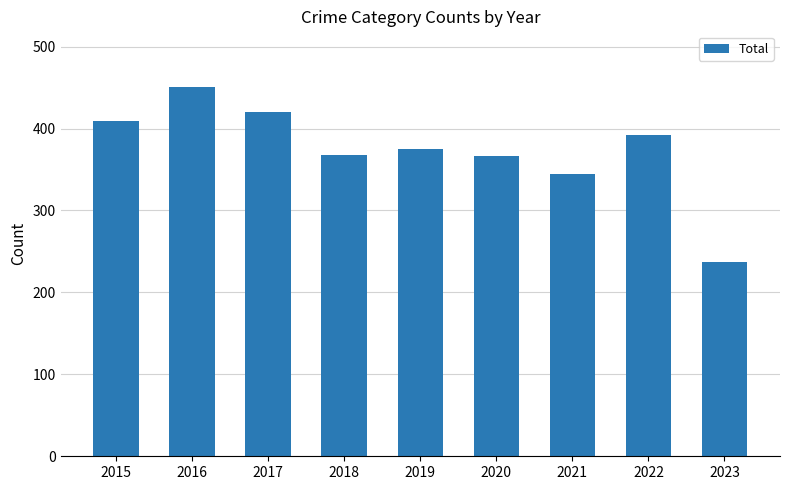

The chart shows a value of 589 at 2021. True or false?

False